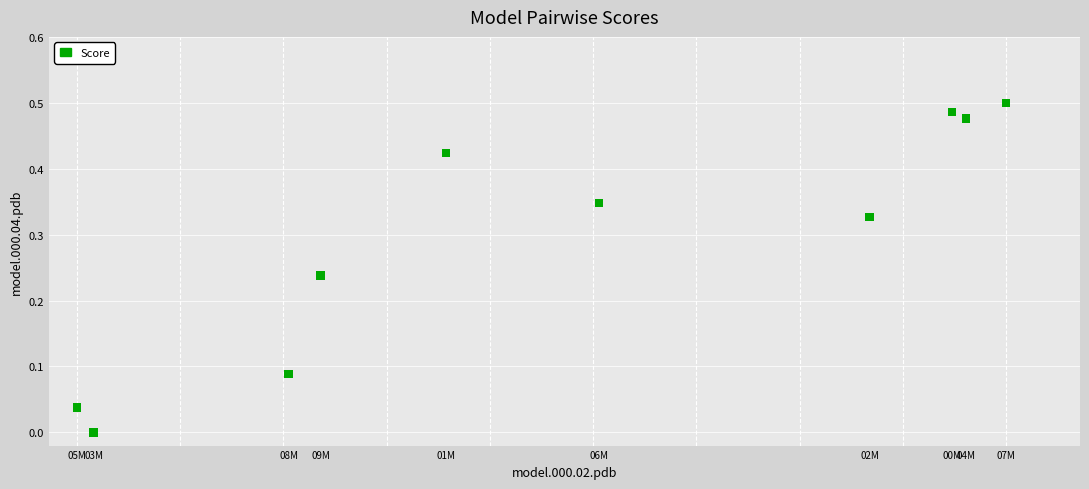

What is the range of X values (max minus min)?

0.7